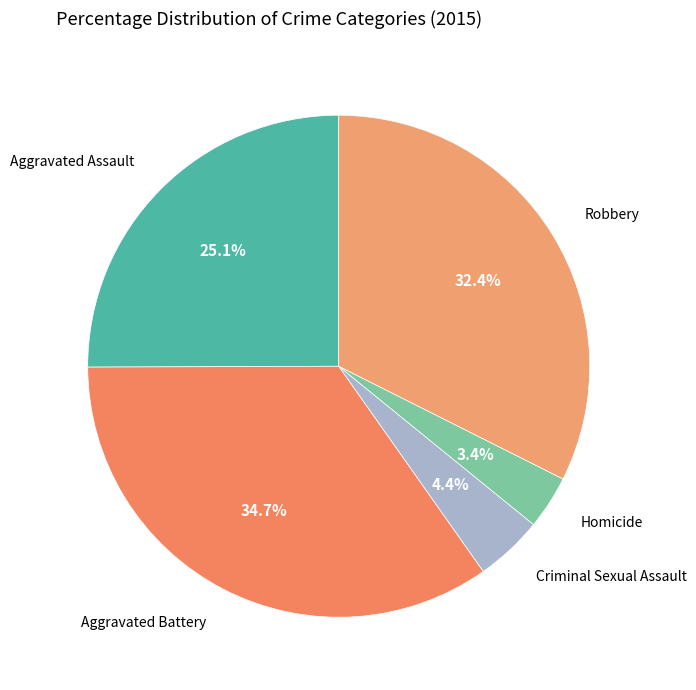

Rank the categories by value from lowest to highest.

Homicide, Criminal Sexual Assault, Aggravated Assault, Robbery, Aggravated Battery